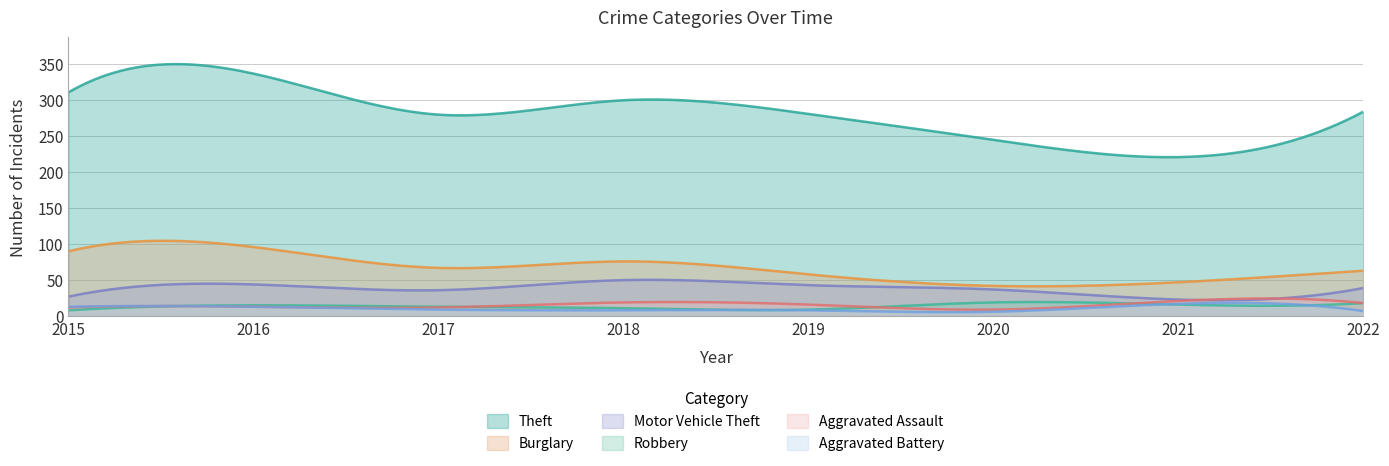

Rank the series at 2021 from highest to lowest value.

Theft, Burglary, Motor Vehicle Theft, Aggravated Assault, Aggravated Battery, Robbery